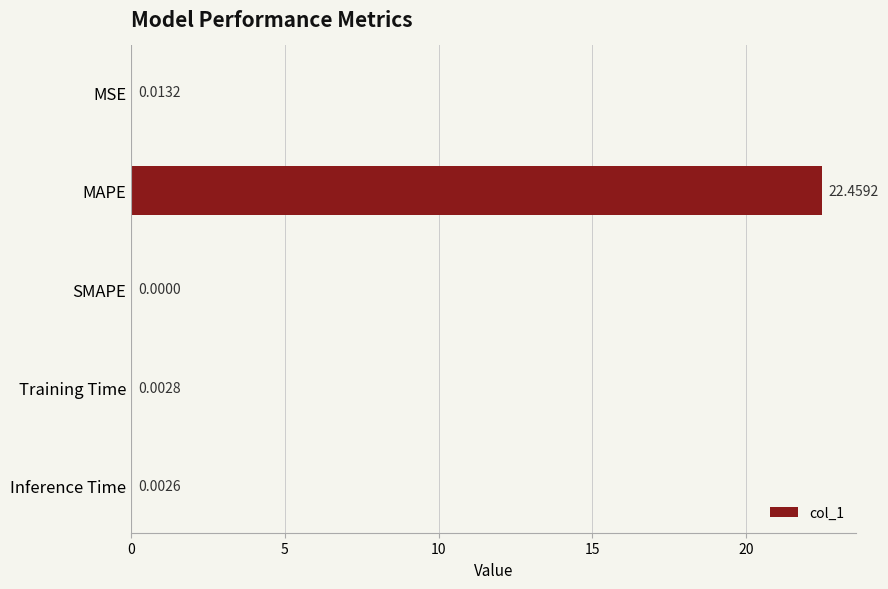

What is the sum of all values?

22.5